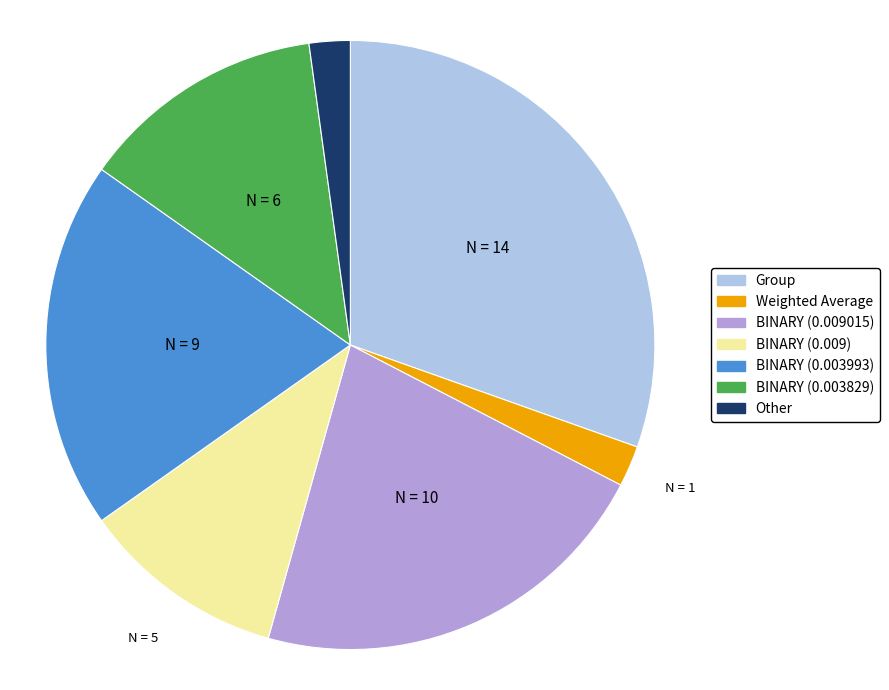

How many slices are in this pie chart?

7